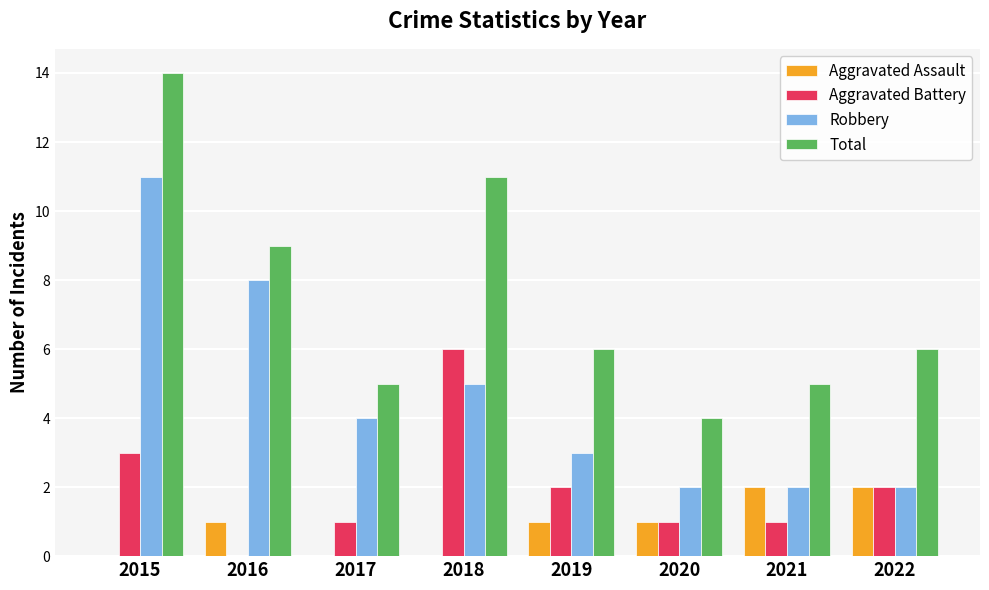

Is the value of Robbery at 2017 greater than the value of Aggravated Battery at 2017?

Yes